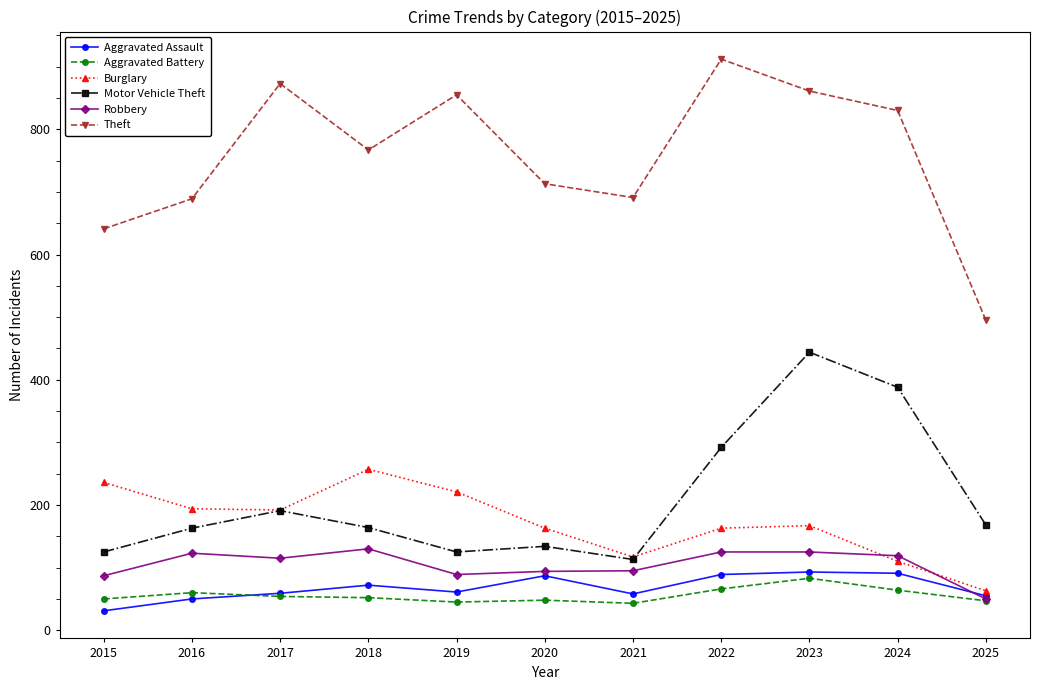

True or false: Aggravated Assault has more than 0 interior local peaks.

True